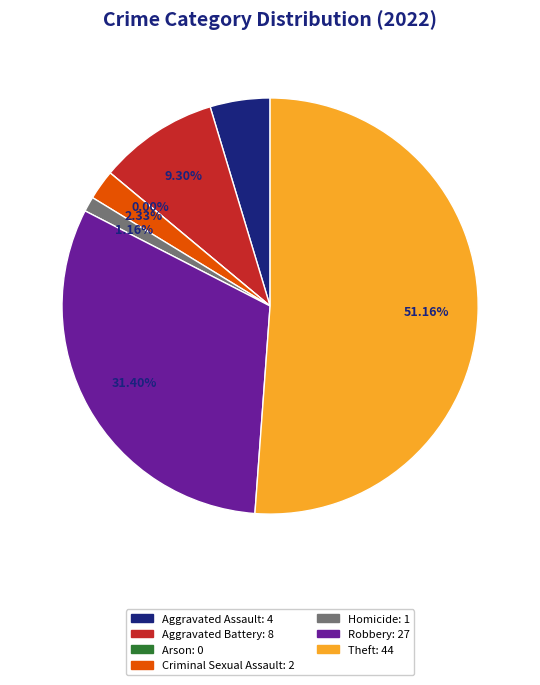

What is the largest slice in the pie chart?

Theft